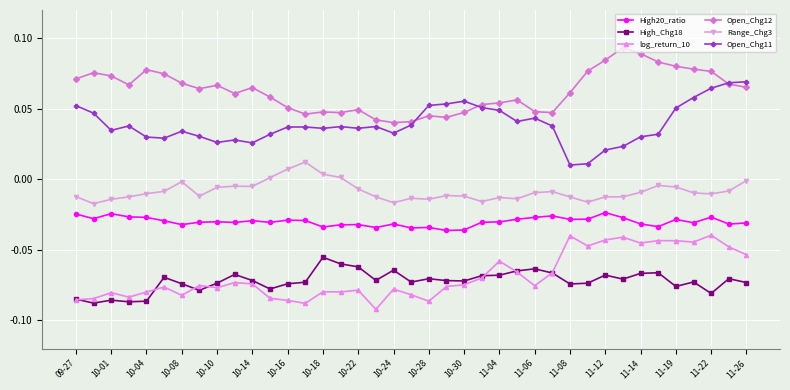

Which series has the largest total across all categories?

Open_Chg12